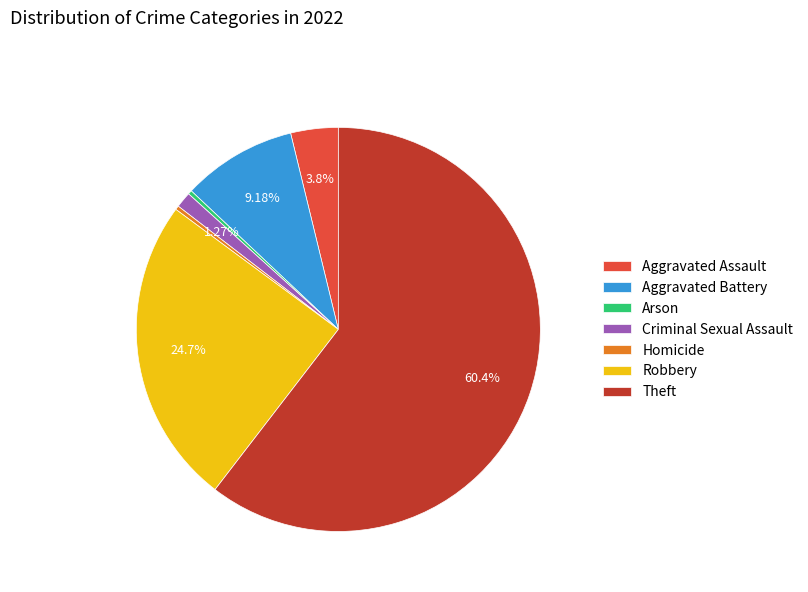

Between Aggravated Assault and Criminal Sexual Assault, which is larger?

Aggravated Assault